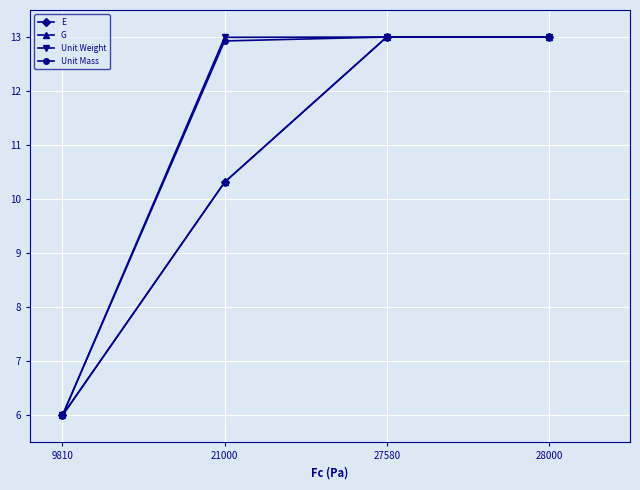

What is the value of the G point at the 1st from the left?

6.0